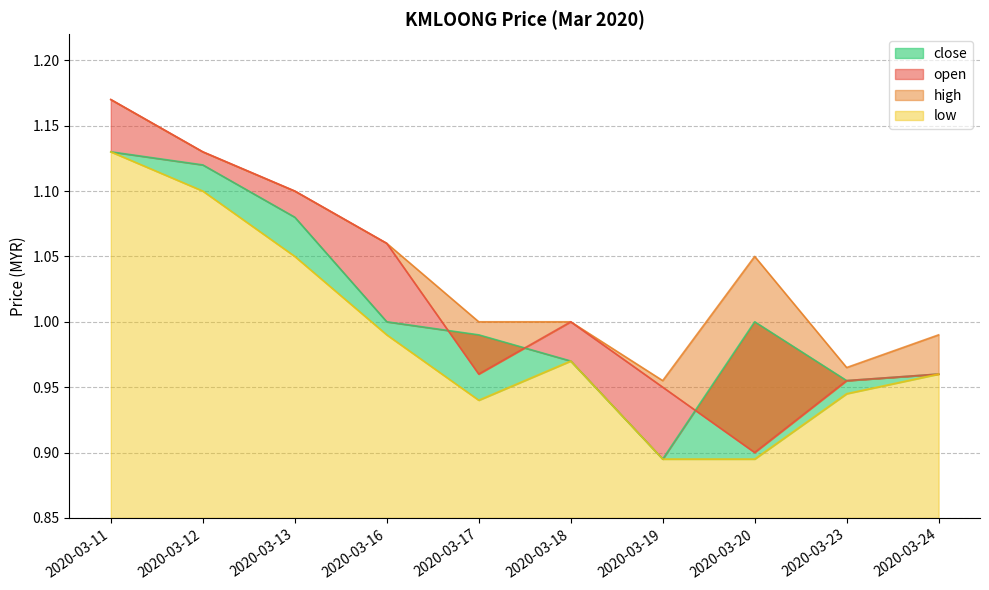

At how many categories does at least one series exceed 1?

5